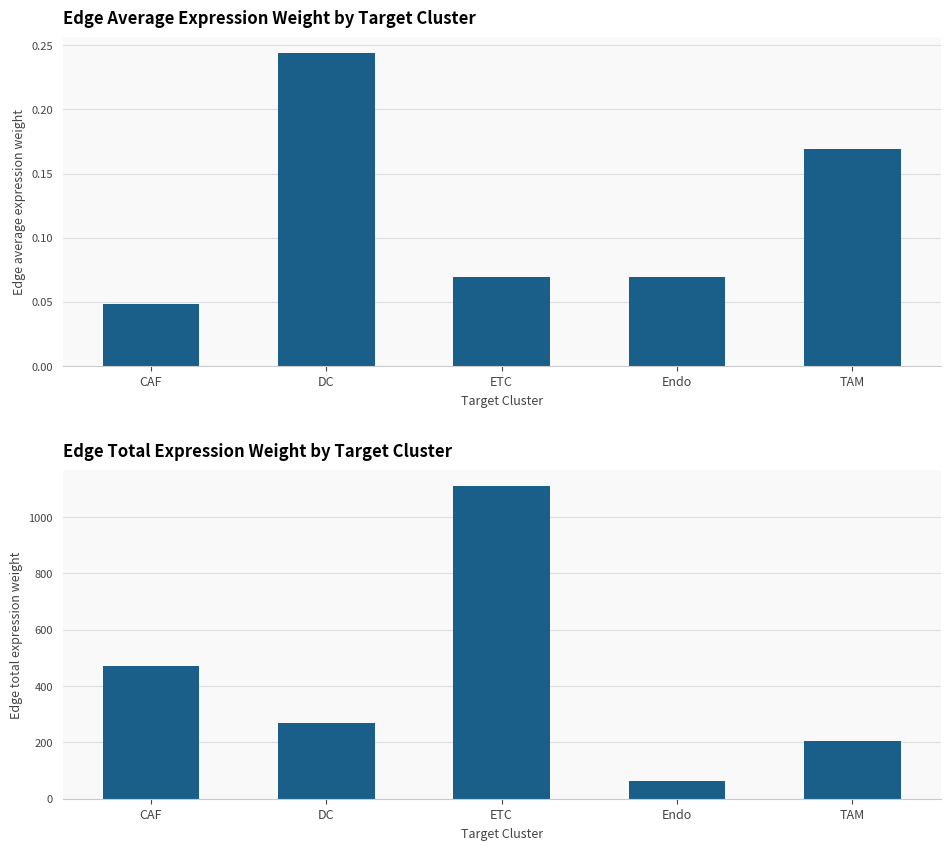

What position from the left is DC?

2